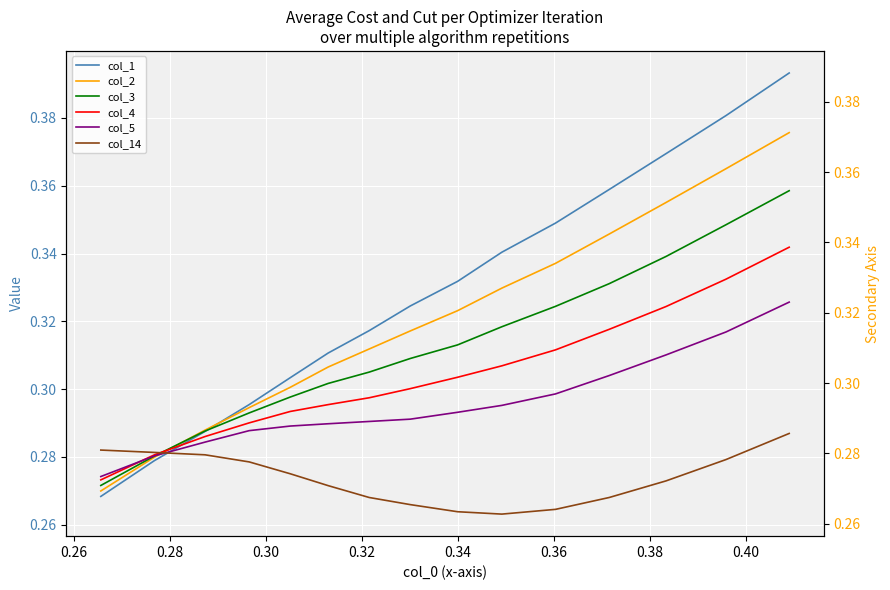

After their last crossing, which series has the higher values: col_2 or col_1?

col_1